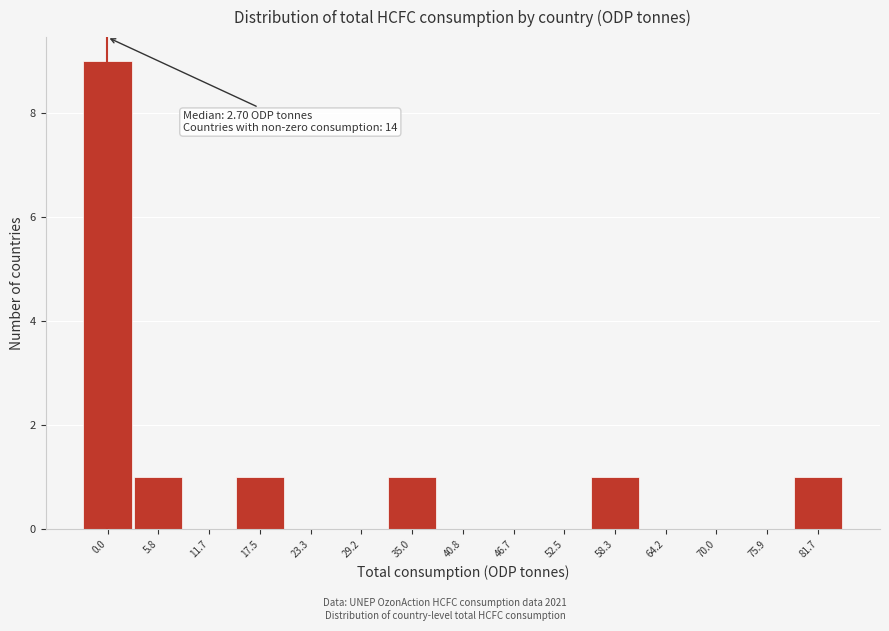

Reading left to right, transcribe all the data shown in this chart.

0.0=9	5.8=1	11.7=0	17.5=1	23.3=0	29.2=0	35.0=1	40.8=0	46.7=0	52.5=0	58.3=1	64.2=0	70.0=0	75.9=0	81.7=1